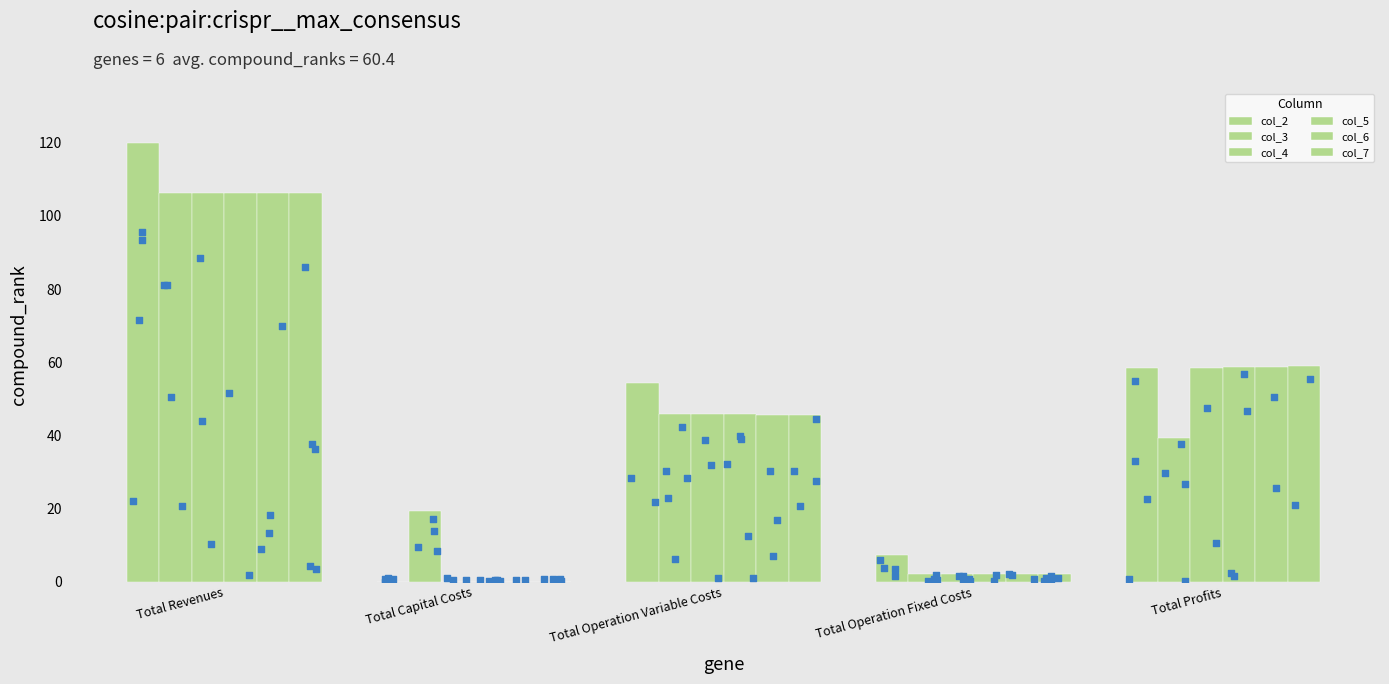

Which series contains the lowest Y value?

col_2